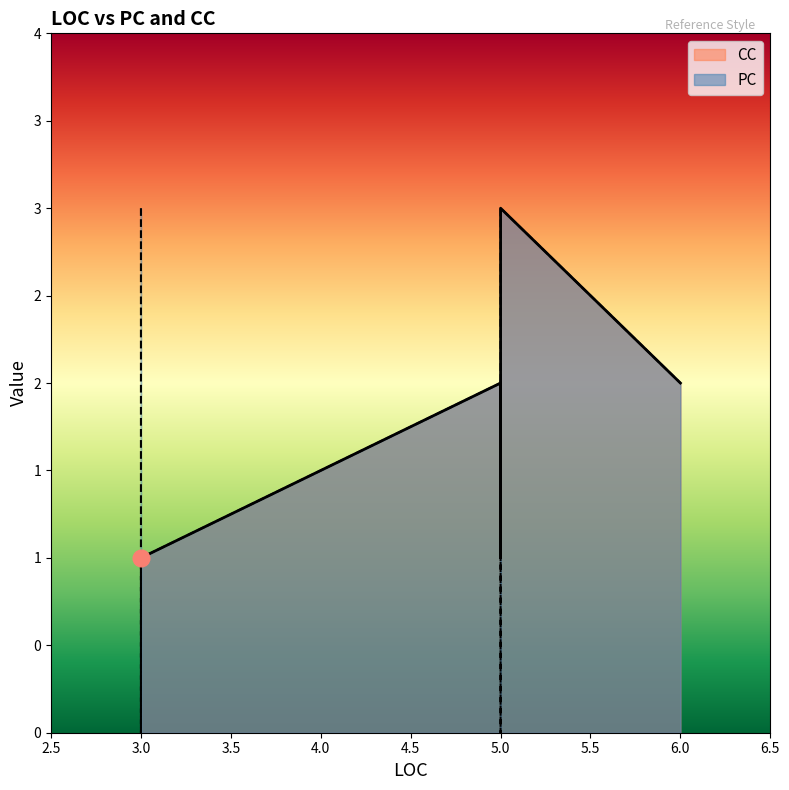

Reading left to right, extract all data points from this chart.

PC: 3=3	5=2	3=1	5=0	3=1	3=1	3=0	5=3	3=1	6=2
CC: 3=1	5=2	3=1	5=1	3=1	3=1	3=1	5=3	3=1	6=2